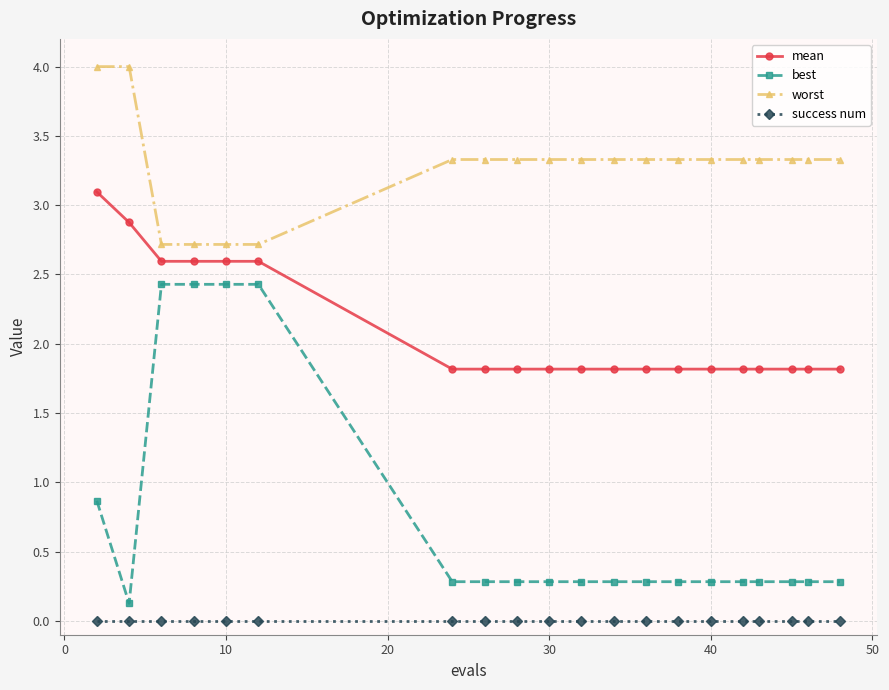

At how many categories does at least one series exceed 3?

16